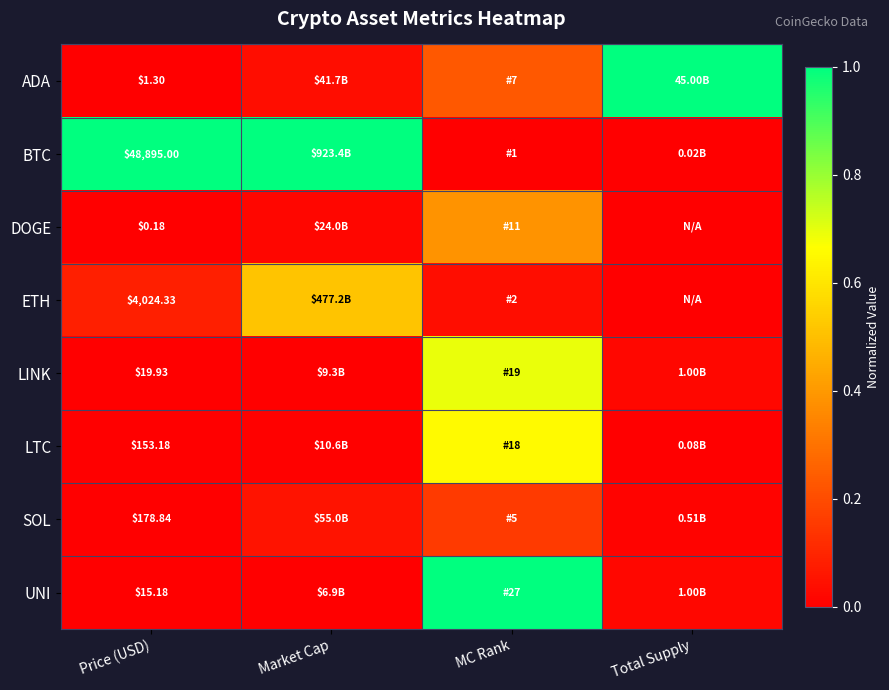

Which series has the largest range (max minus min)?

BTC